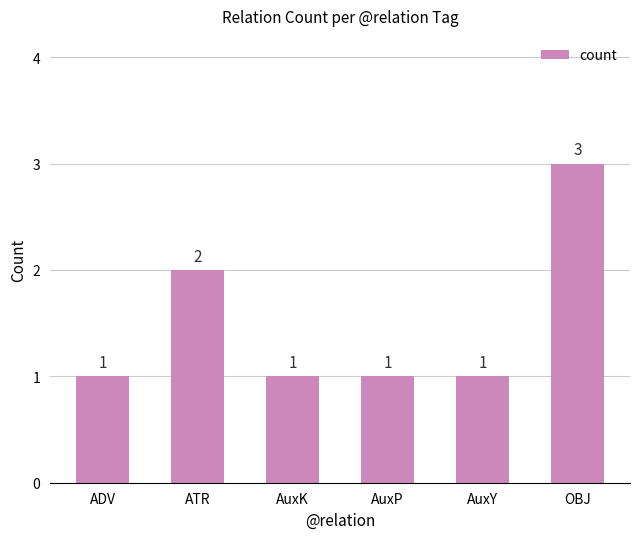

Count the number of values greater than 1.

2